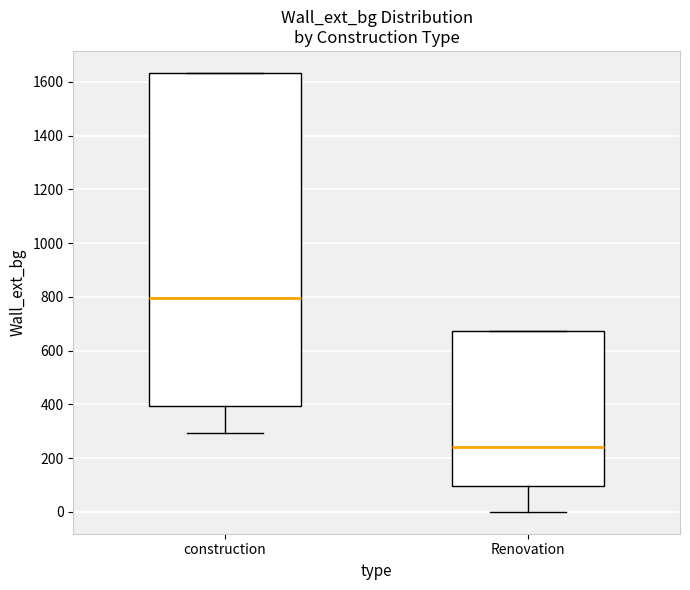

Where is the lower edge of the box for construction on the y-axis? The values are not printed on the chart, so give them approximately, as read against the axis.

400